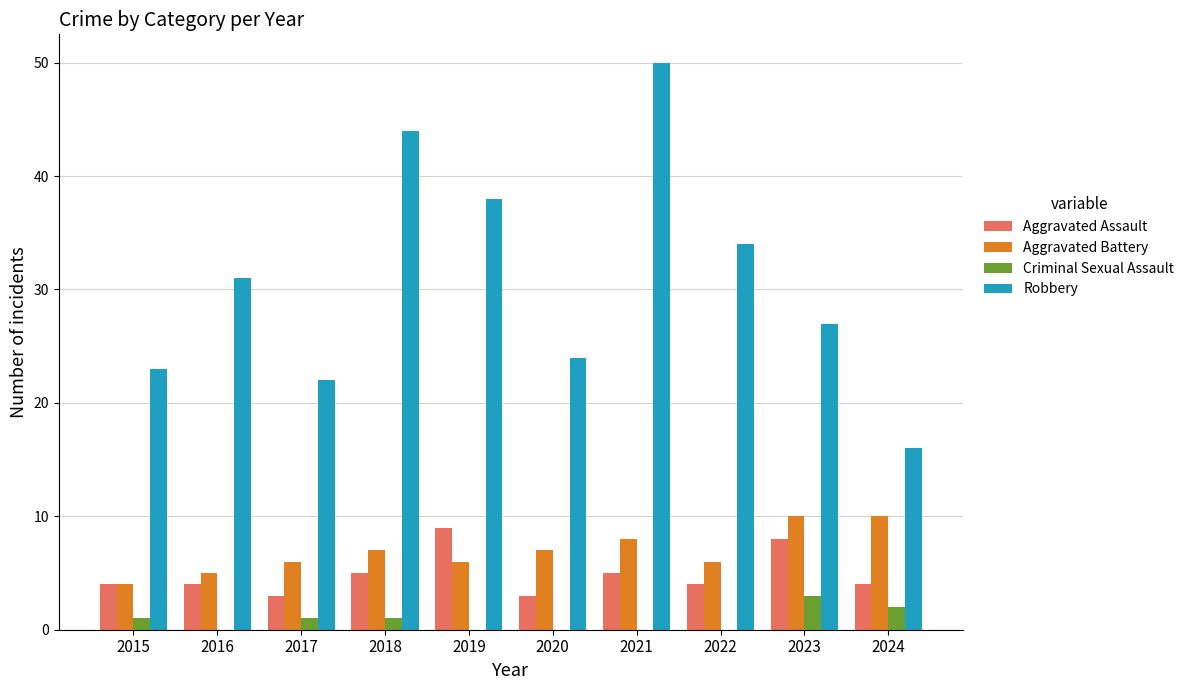

Reading left to right, what are all the values shown in this chart?

Aggravated Assault: 2015=4	2016=4	2017=3	2018=5	2019=9	2020=3	2021=5	2022=4	2023=8	2024=4
Aggravated Battery: 2015=4	2016=5	2017=6	2018=7	2019=6	2020=7	2021=8	2022=6	2023=10	2024=10
Criminal Sexual Assault: 2015=1	2016=0	2017=1	2018=1	2019=0	2020=0	2021=0	2022=0	2023=3	2024=2
Robbery: 2015=23	2016=31	2017=22	2018=44	2019=38	2020=24	2021=50	2022=34	2023=27	2024=16